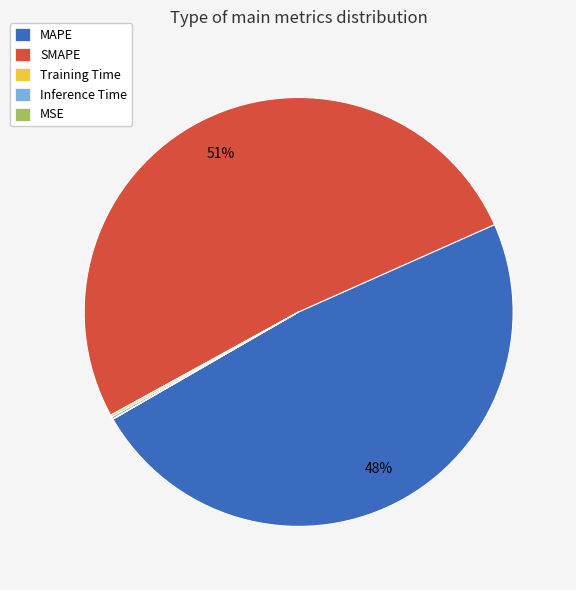

Which category has the biggest portion of the pie?

SMAPE